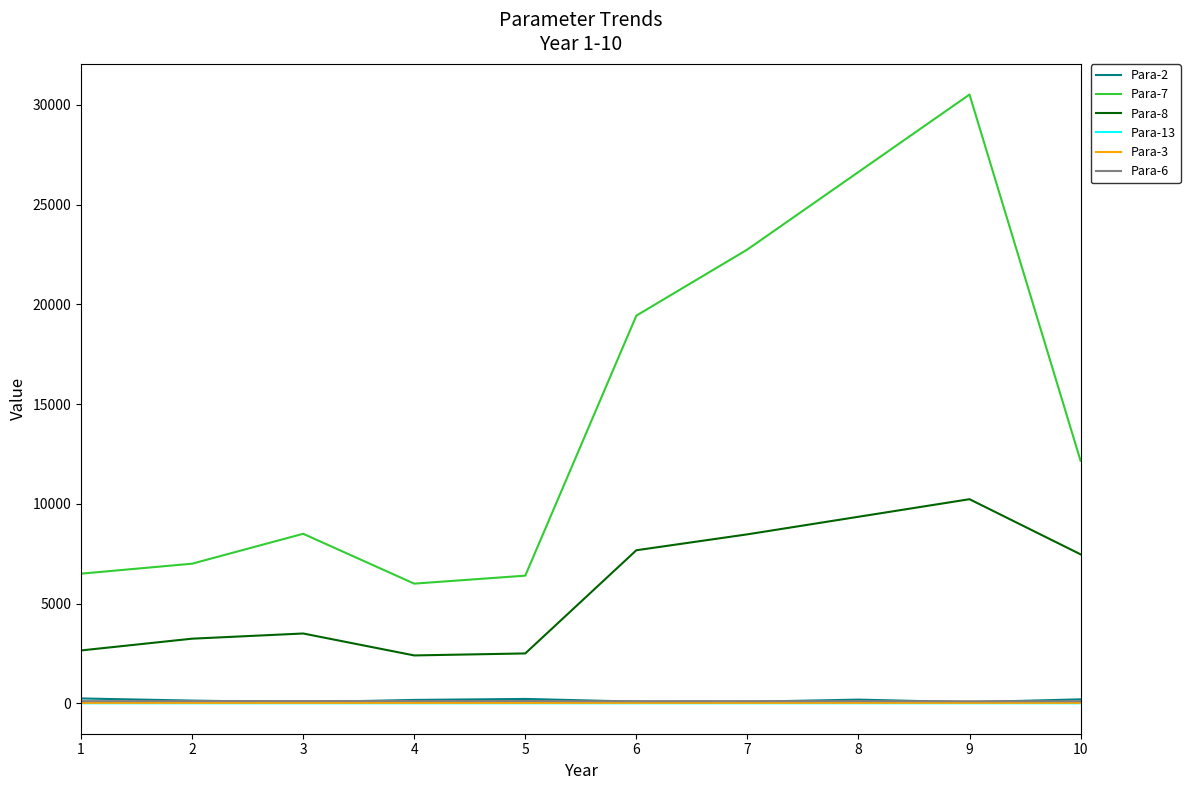

How many lines are shown in the chart?

6